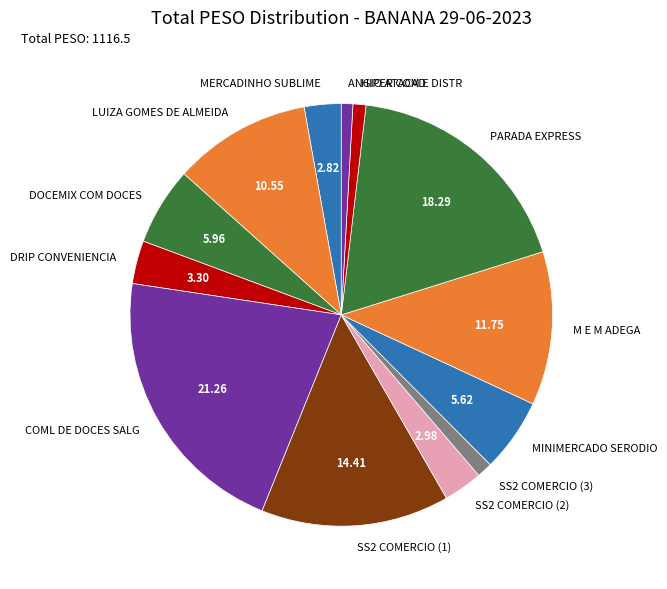

Combined, do SS2 COMERCIO (2) and SS2 COMERCIO (1) account for over 50%?

No